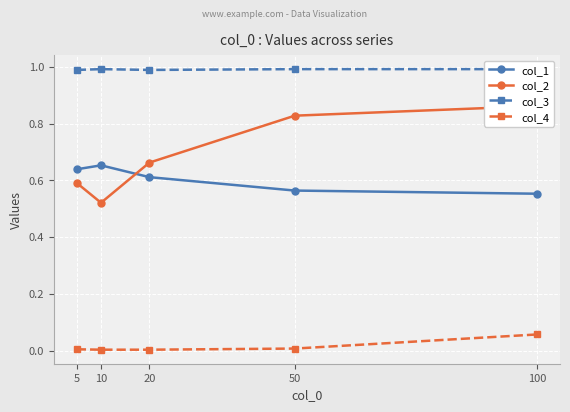

True or false: col_4 and col_3 cross at least once.

False